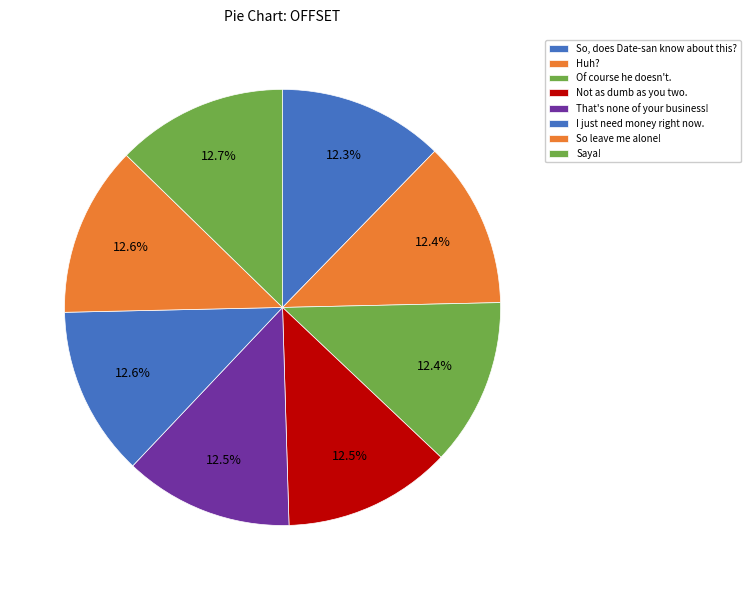

What is the largest slice in the pie chart?

Saya!